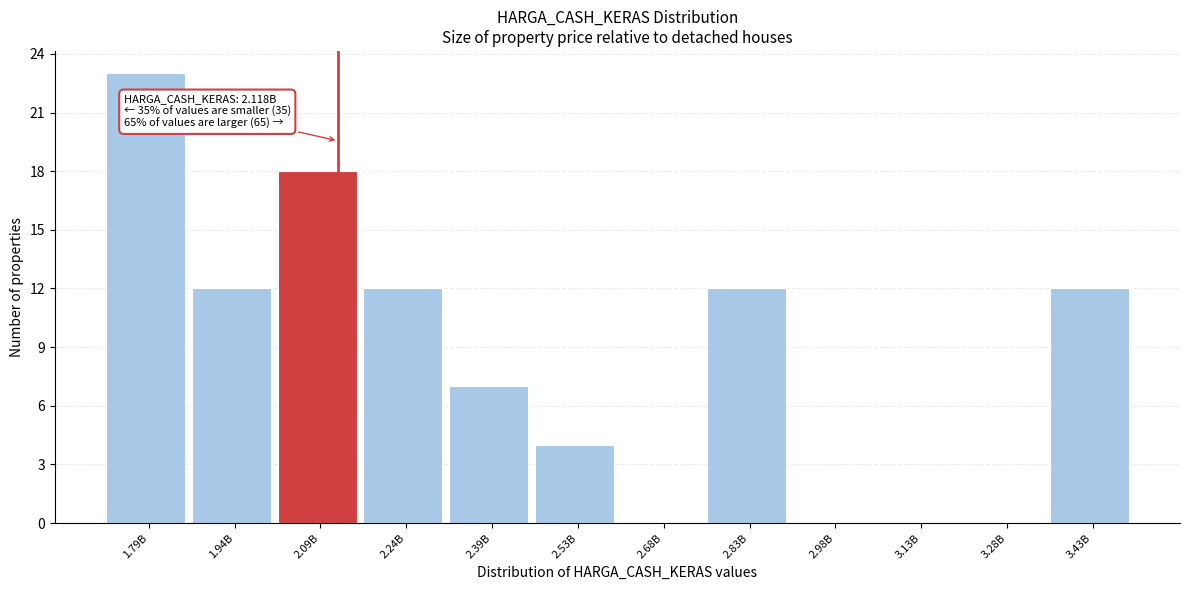

Reading left to right, list all the values displayed in this chart.

1.79B=23	1.94B=12	2.09B=18	2.24B=12	2.39B=7	2.53B=4	2.68B=0	2.83B=12	2.98B=0	3.13B=0	3.28B=0	3.43B=12